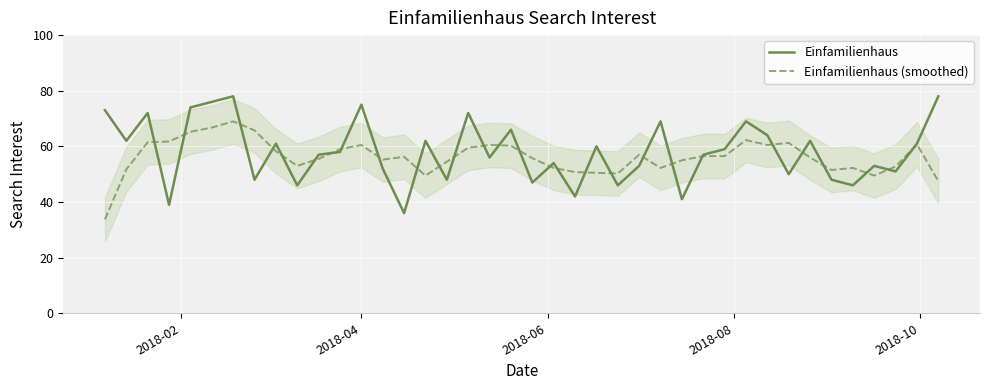

What is the lowest value of the Einfamilienhaus (smoothed) series?

33.8